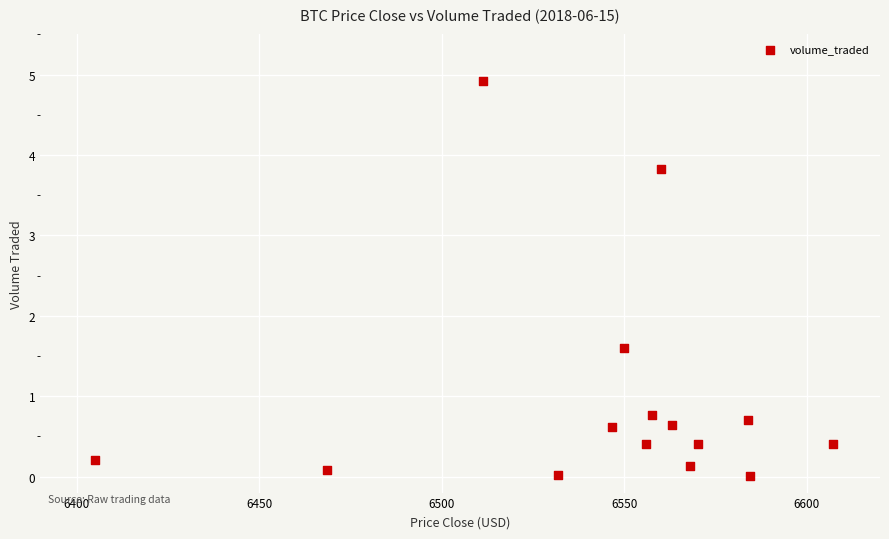

What is the range of Y values (max minus min)?

4.9